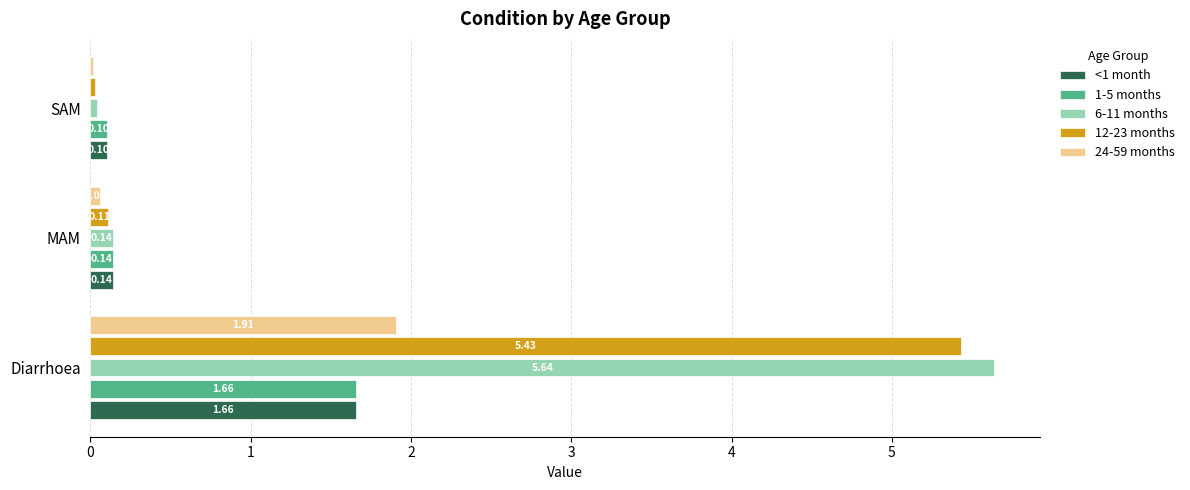

How many distinct data groups are displayed?

5